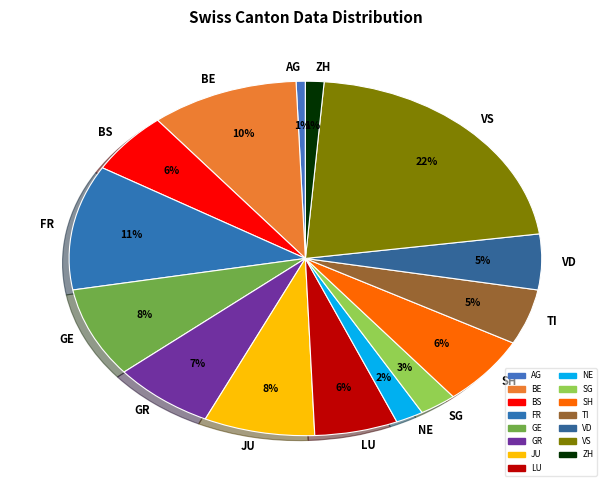

Between GR and NE, which is larger?

GR